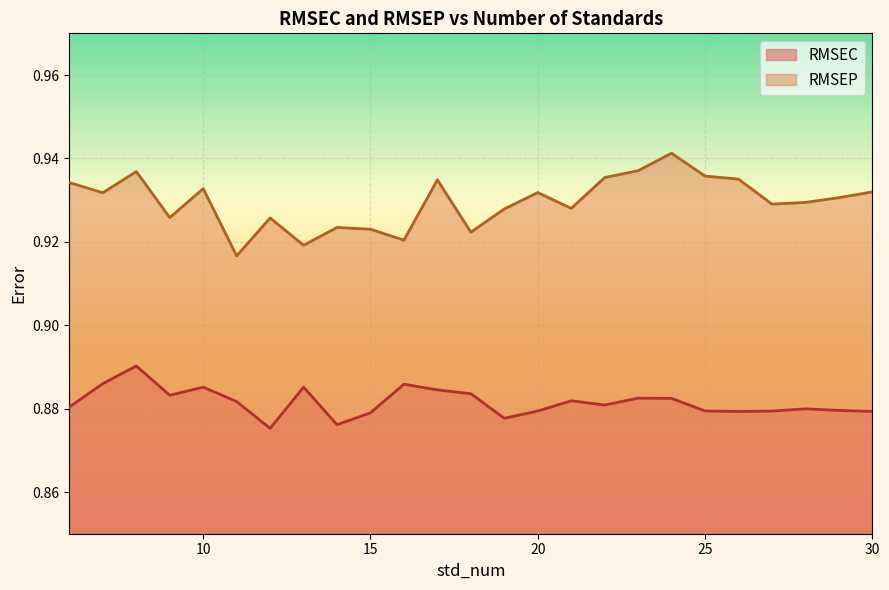

Which series has the largest range (max minus min)?

RMSEP